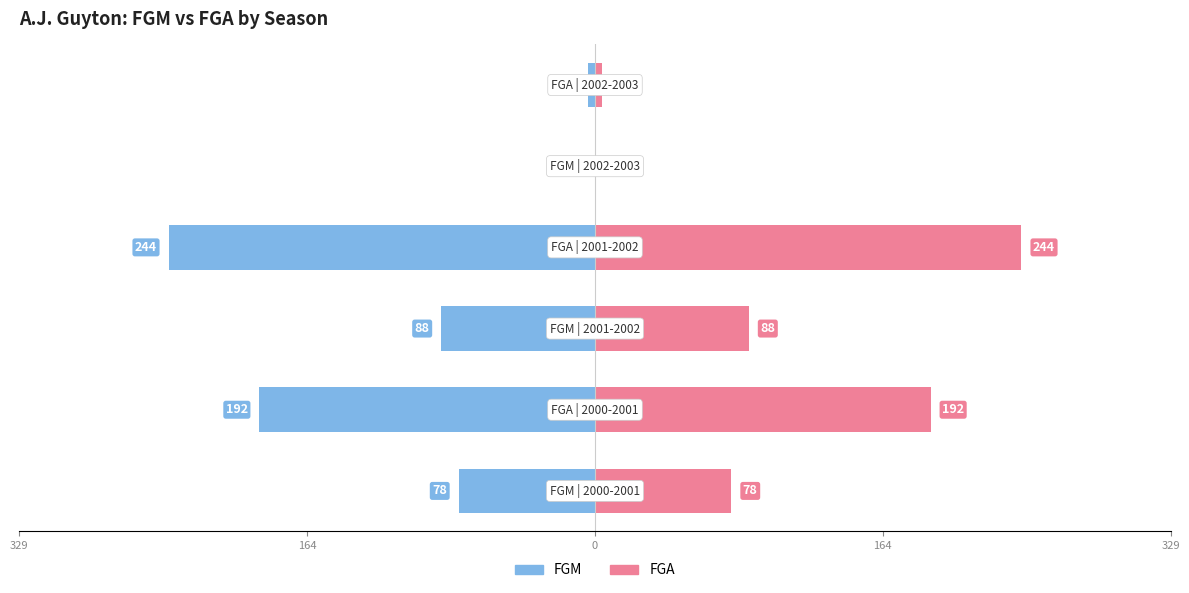

Which has a higher value, 164 or 329?

329